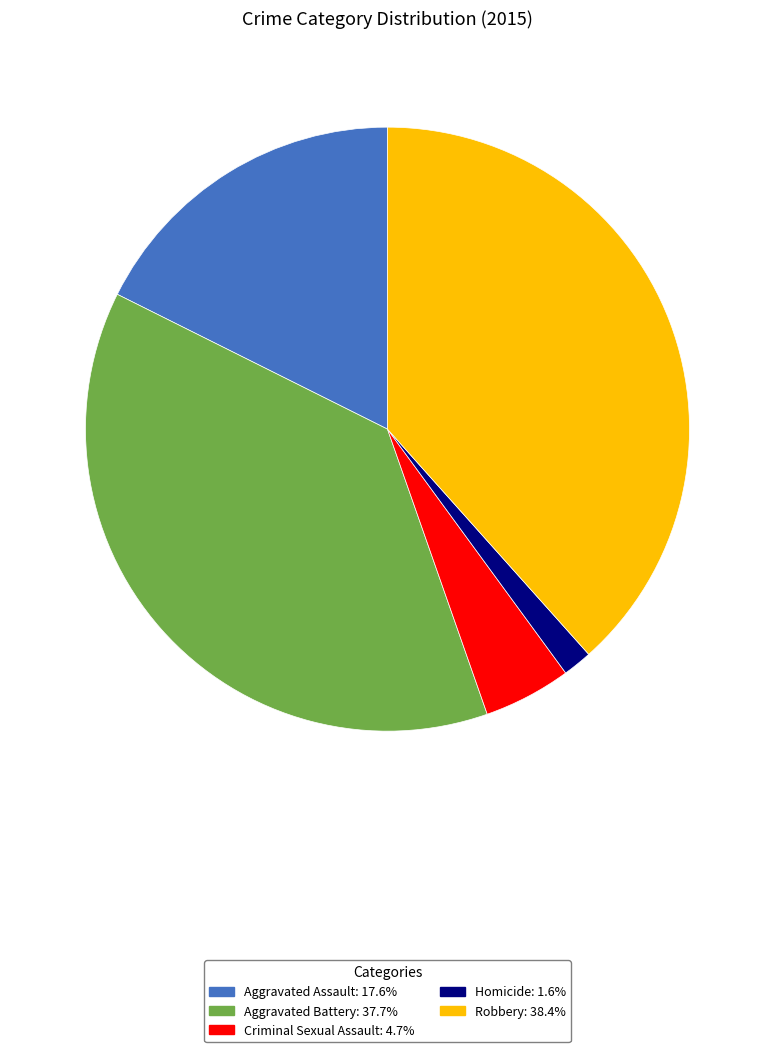

Which category has the biggest portion of the pie?

Robbery